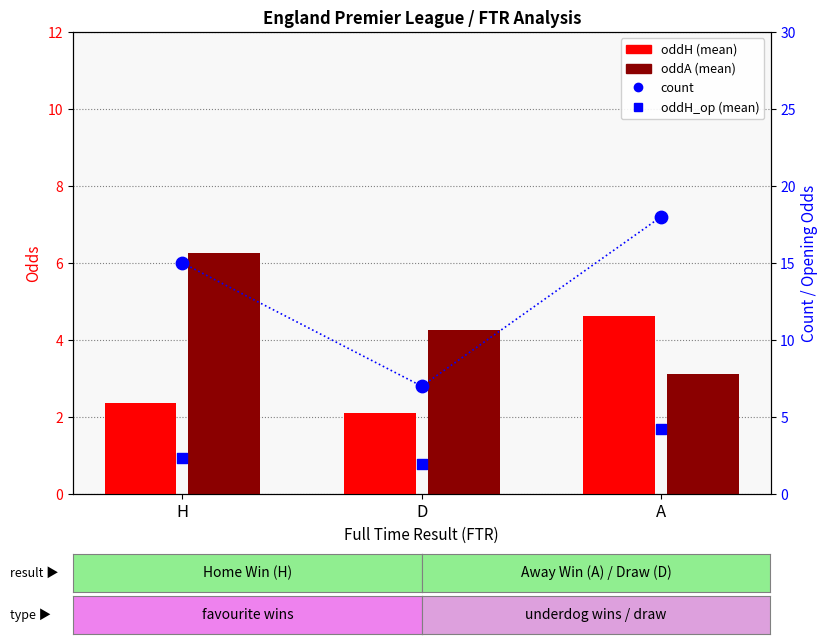

What is the total value across all series at D?

15.3